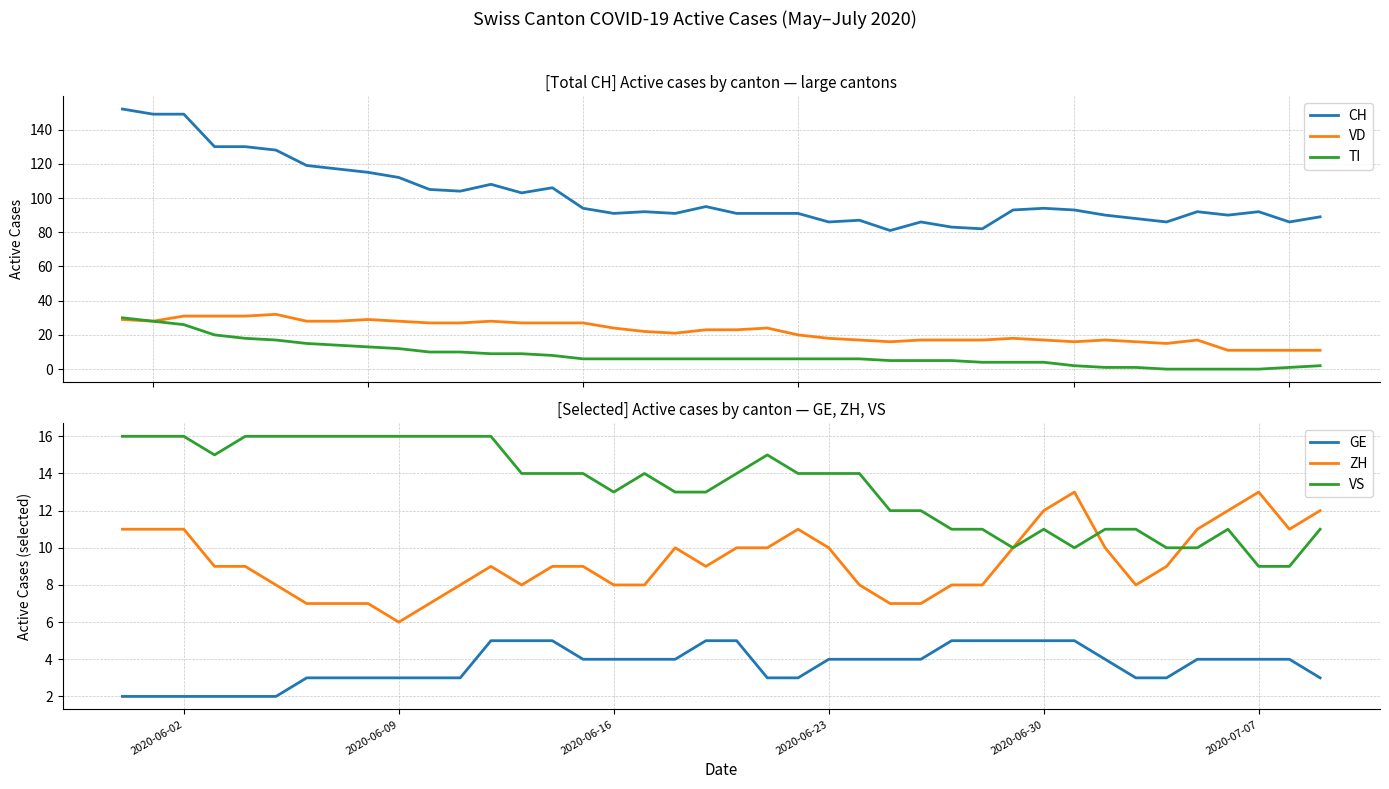

True or false: VD and CH intersect in this chart.

False